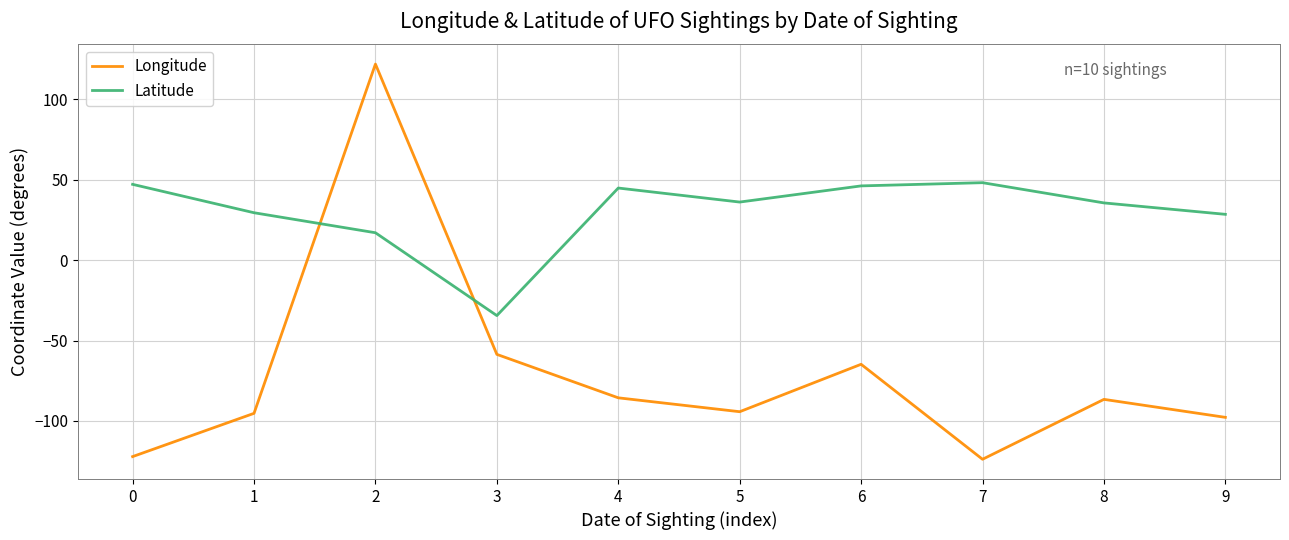

List the series in order of their overall mean, highest first.

Latitude, Longitude